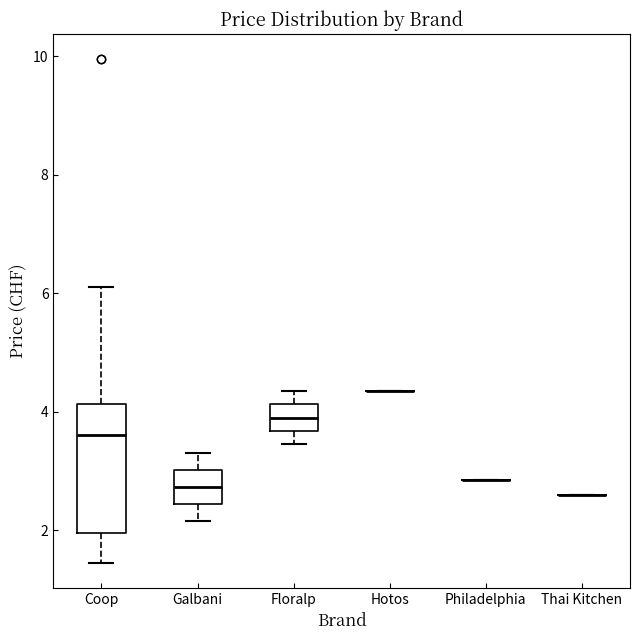

Reading left to right, read every box against the y-axis: the position of its median line, the range the box covers, and the ends of its whiskers. The values are not printed on the chart, so give them approximately, as read against the axis.

Coop: median 3.6, box 2.0 to 4.2, whiskers 1.4 to 6.2
Galbani: median 2.8, box 2.4 to 3.0, whiskers 2.2 to 3.4
Floralp: median 4.0, box 3.6 to 4.2, whiskers 3.4 to 4.4
Hotos: box collapsed to a line at 4.4, whiskers 4.4 to 4.4
Philadelphia: box collapsed to a line at 2.8, whiskers 2.8 to 2.8
Thai Kitchen: box collapsed to a line at 2.6, whiskers 2.6 to 2.6